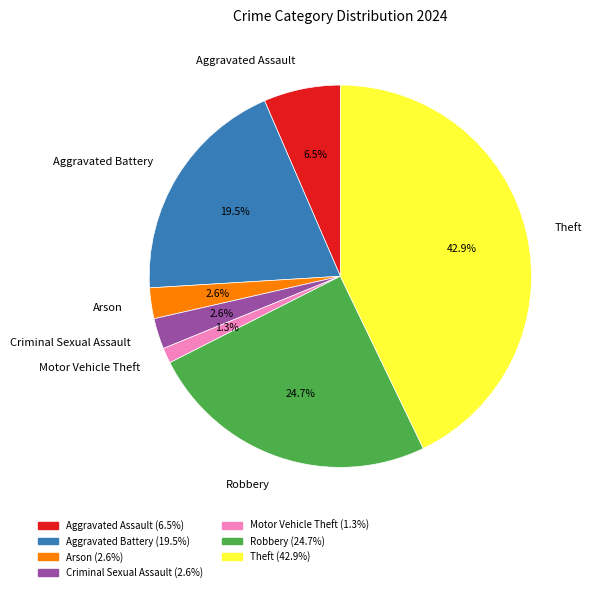

Between Motor Vehicle Theft and Criminal Sexual Assault, which is larger?

Criminal Sexual Assault